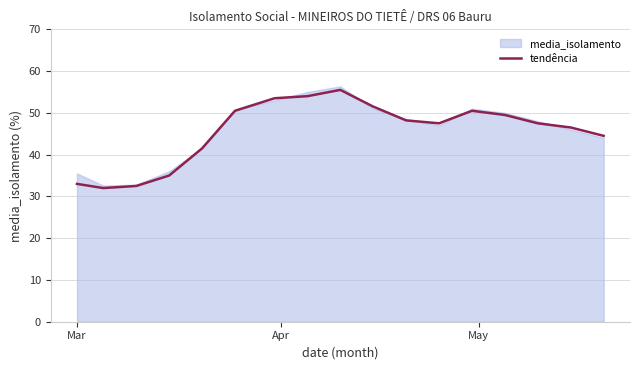

What is the maximum value for tendência?

55.5